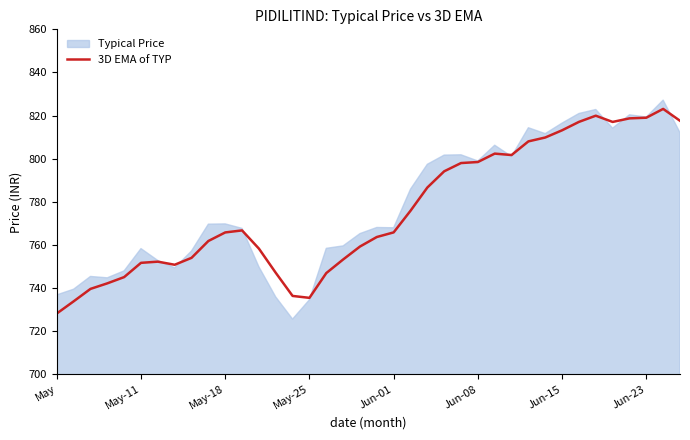

True or false: 3D EMA of TYP has a value of 751.7 at May-11.

True